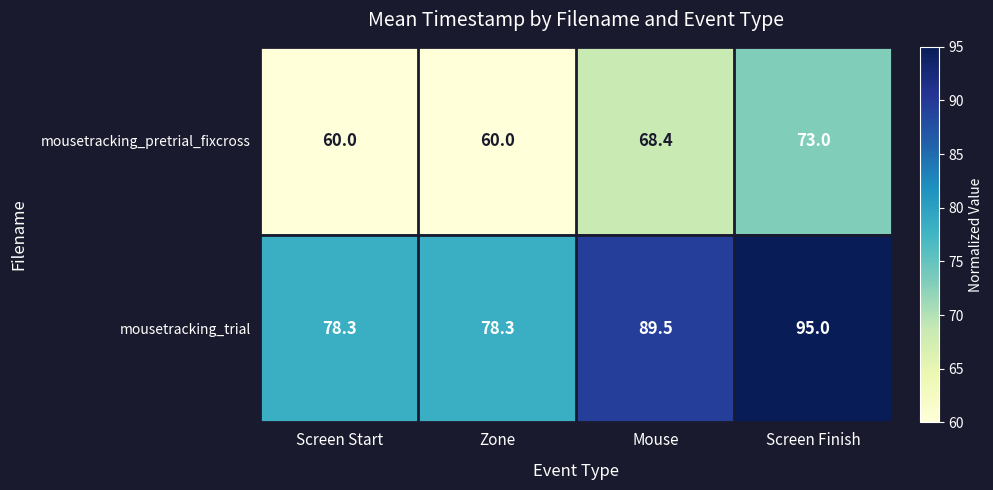

Reading left to right, transcribe all the data shown in this chart.

mousetracking_pretrial_fixcross: 60.0	60.0	68.4	73.0
mousetracking_trial: 78.3	78.3	89.5	95.0